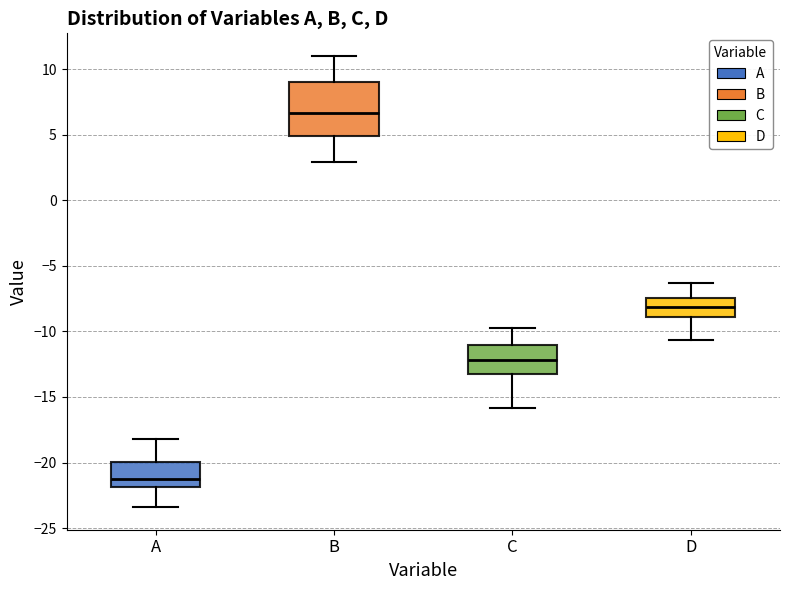

Reading left to right, read every box against the y-axis: the position of its median line, the range the box covers, and the ends of its whiskers. The values are not printed on the chart, so give them approximately, as read against the axis.

A: median -21.0, box -22.0 to -20.0, whiskers -23.5 to -18.0
B: median 6.5, box 5.0 to 9.0, whiskers 3.0 to 11.0
C: median -12.0, box -13.0 to -11.0, whiskers -16.0 to -10.0
D: median -8.0, box -9.0 to -7.5, whiskers -10.5 to -6.5